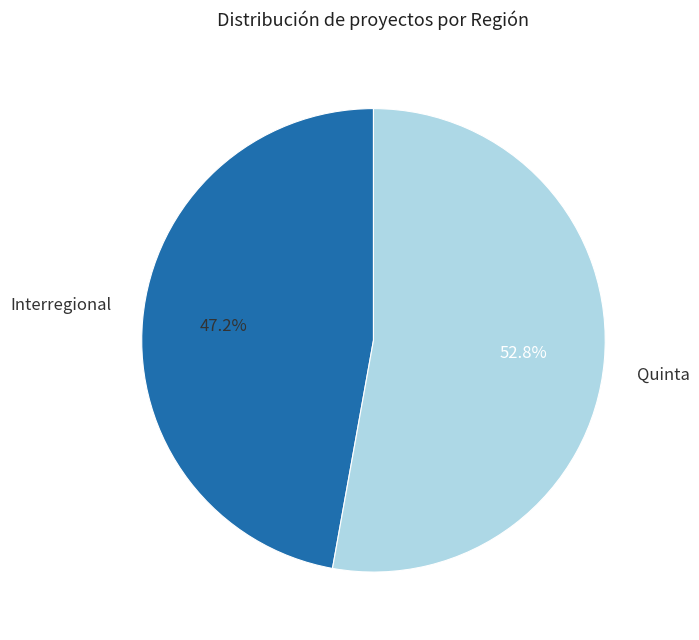

Is there any slice that represents more than half of the pie?

Yes